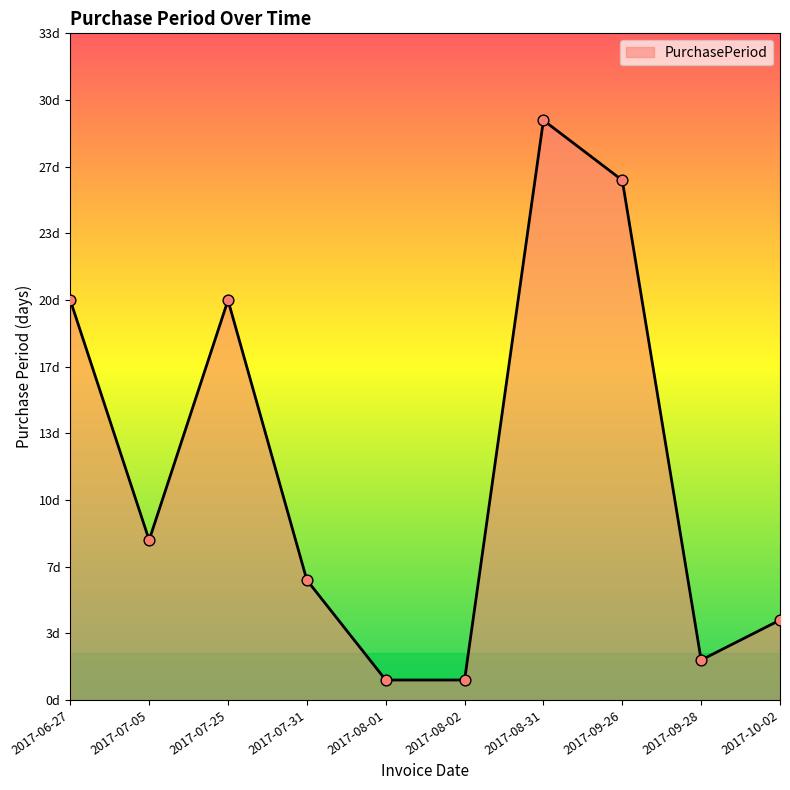

Which has a higher value, 2017-07-05 or 2017-08-01?

2017-07-05